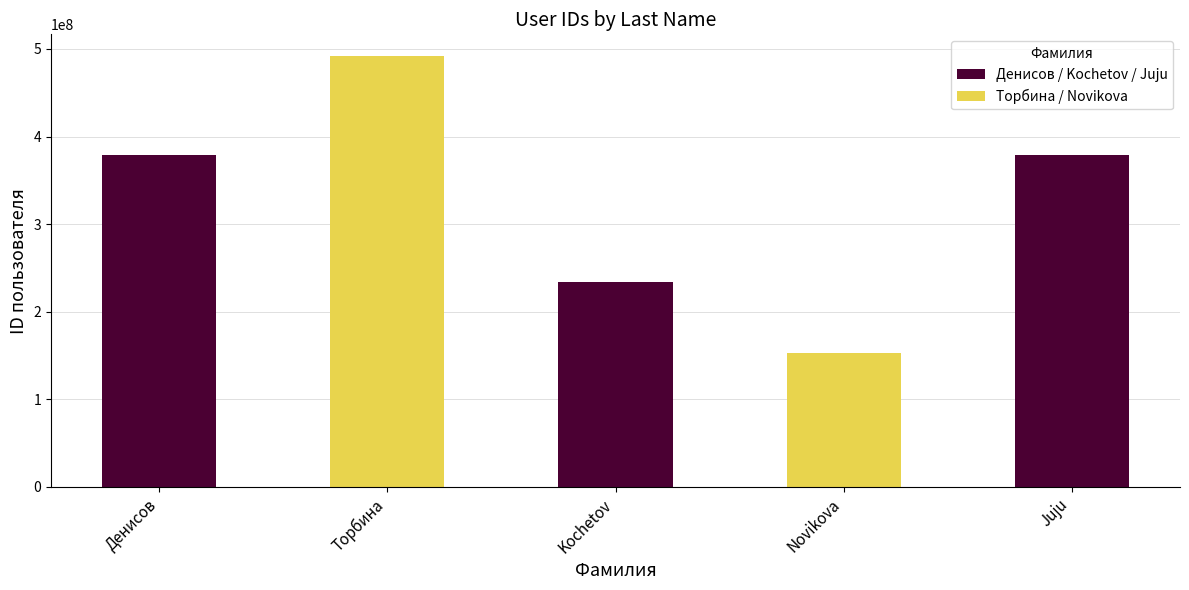

What is the minimum value shown in the chart?

153340238